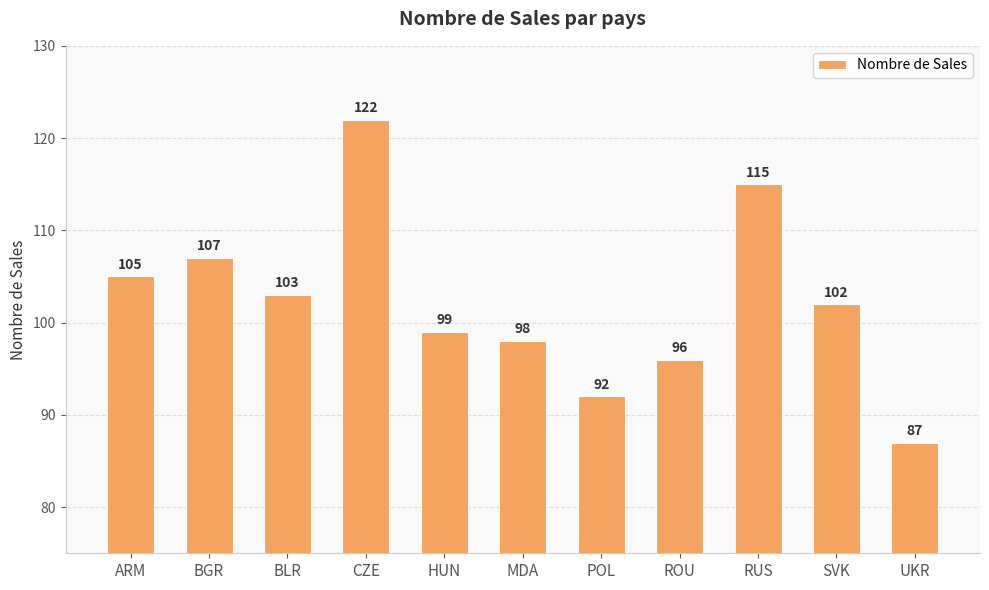

The chart shows a value of 122 at CZE. True or false?

True